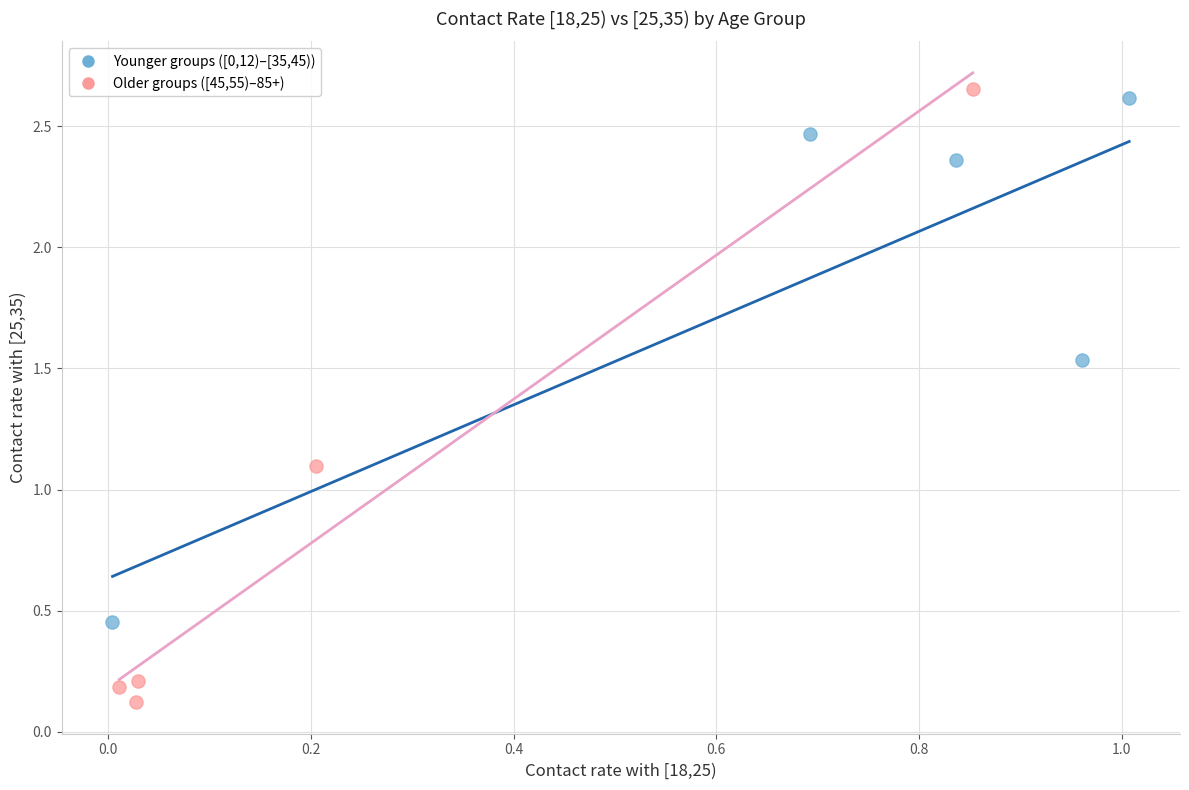

Which series reaches the maximum Y coordinate?

Older groups ([45,55)–85+)